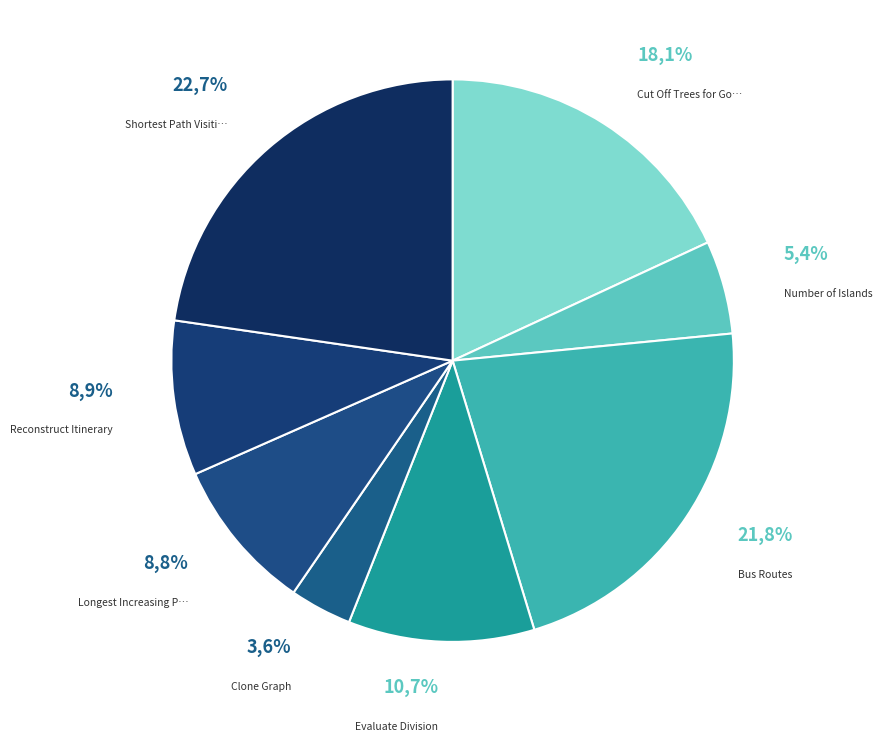

Which has a higher value, Bus Routes or Longest Increasing Path in a Matrix?

Bus Routes